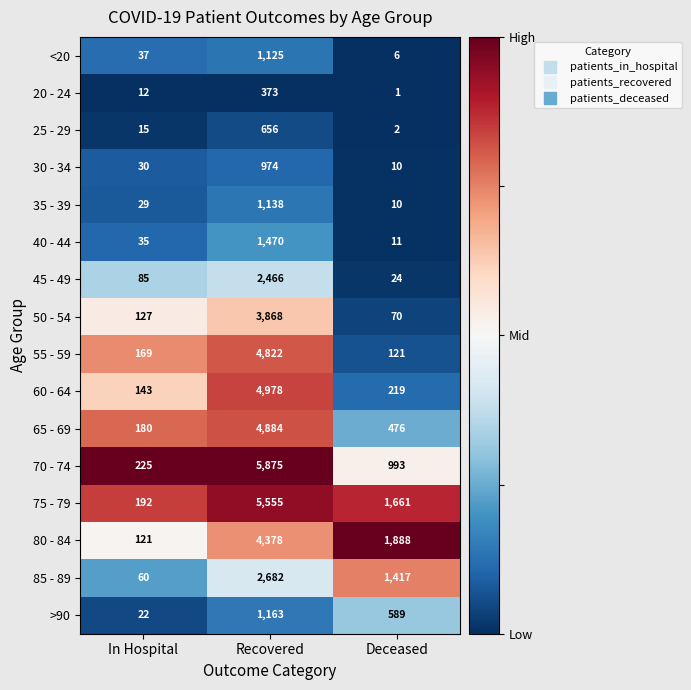

At which label does 75 - 79 first exceed 1661?

Recovered